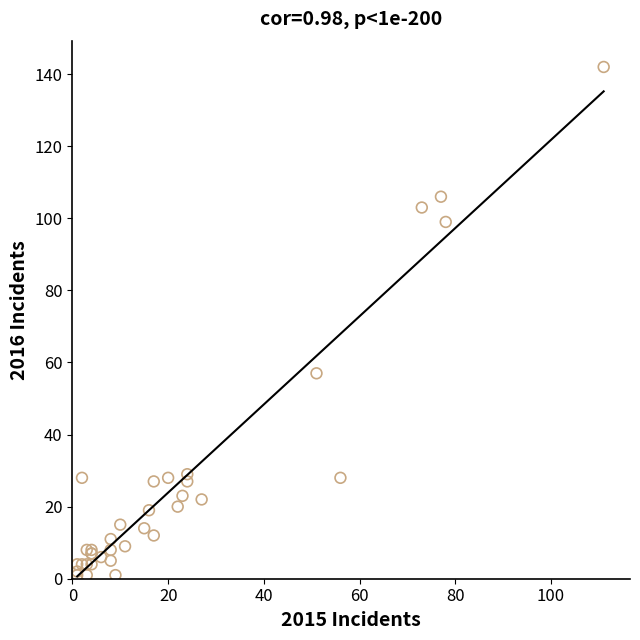

What Y value in the scatter plot is closest to 71?

57